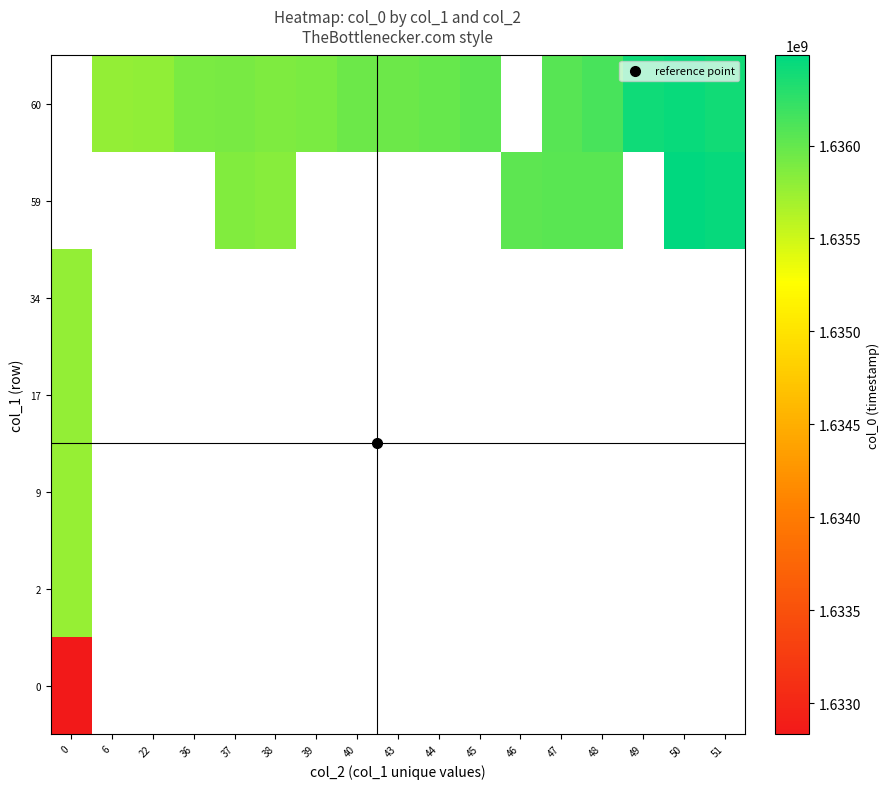

What is the smallest value displayed?

1632832726.0